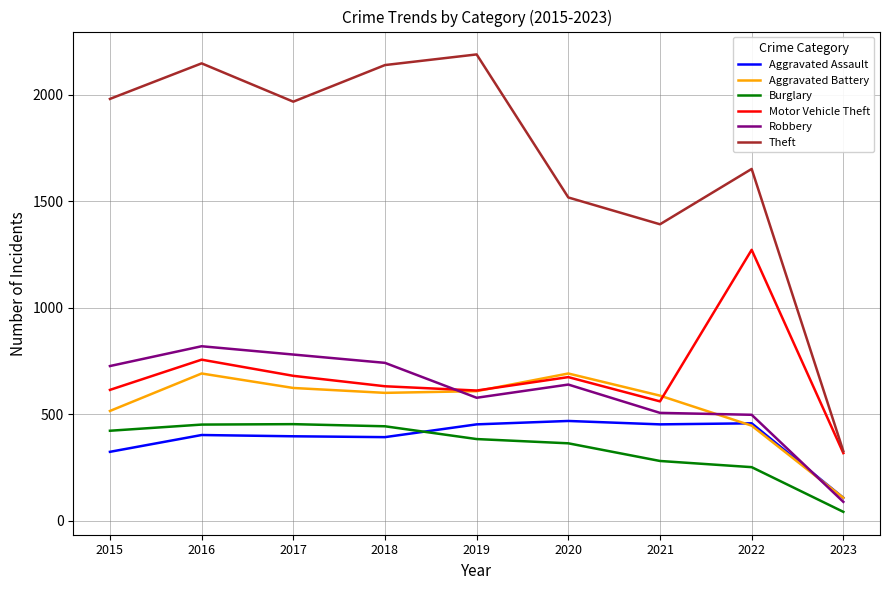

Between 2018 and 2022, which series saw the biggest shift?

Motor Vehicle Theft